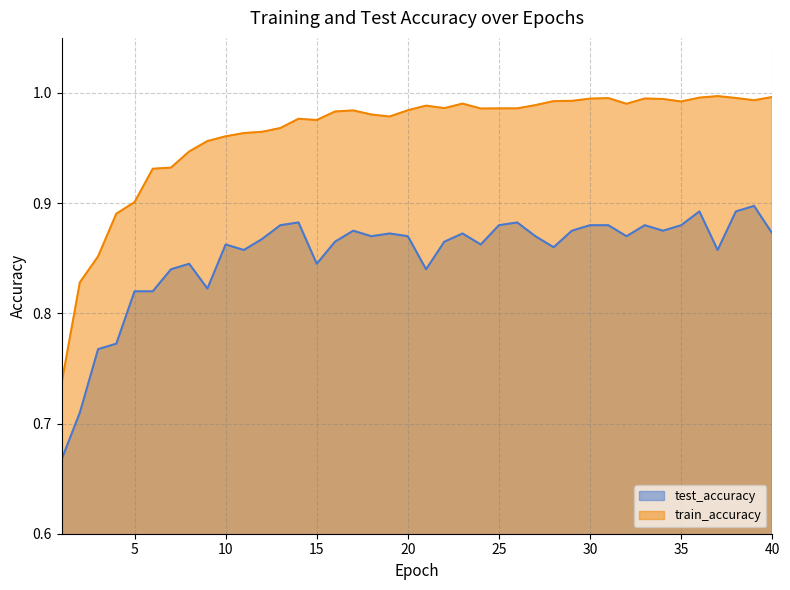

The test_accuracy series shows 0.8 at 3. True or false?

True